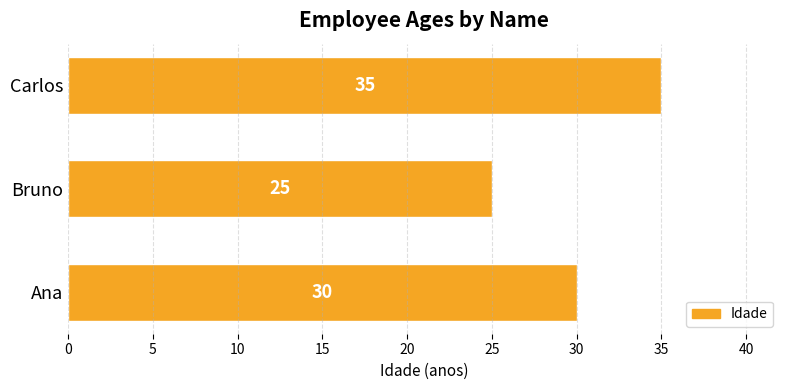

What is the average value?

30